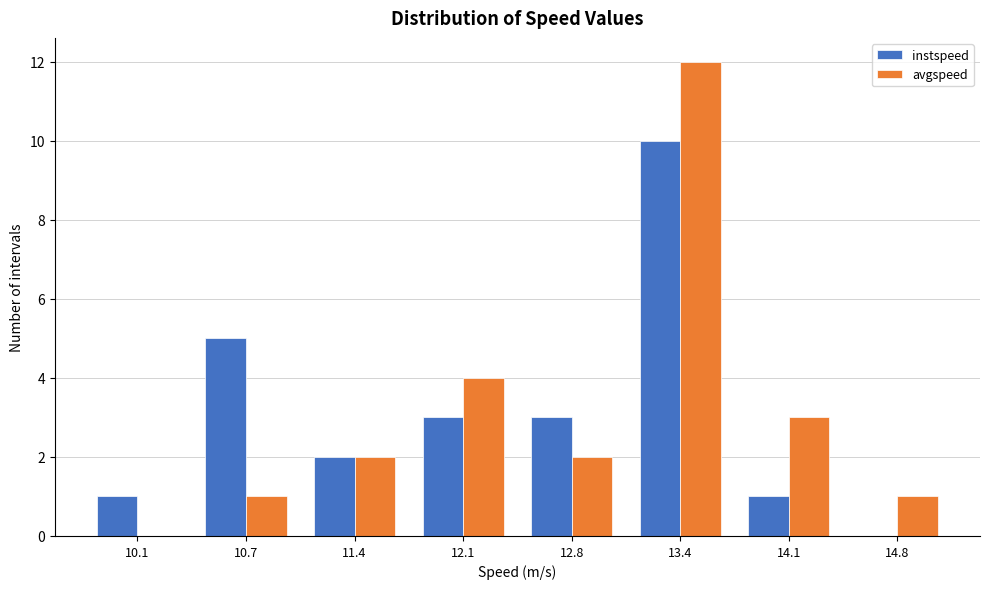

Reading left to right, transcribe all the data shown in this chart.

instspeed: 10.1=1	10.7=5	11.4=2	12.1=3	12.8=3	13.4=10	14.1=1	14.8=0
avgspeed: 10.1=0	10.7=1	11.4=2	12.1=4	12.8=2	13.4=12	14.1=3	14.8=1